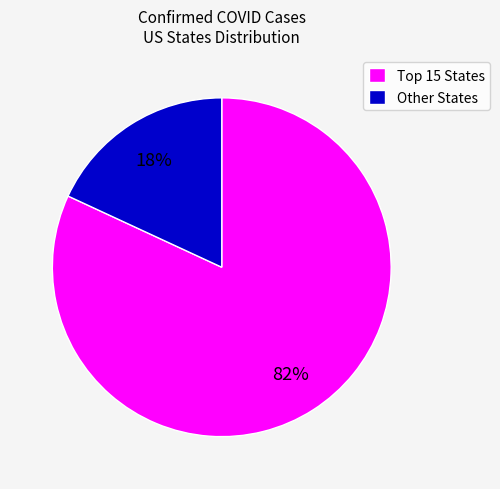

Does any single category account for the majority?

Yes